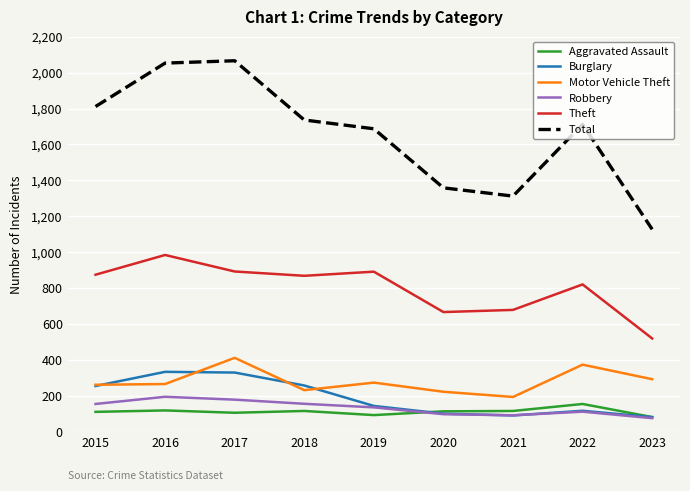

What is the sum of all Burglary values?

1703